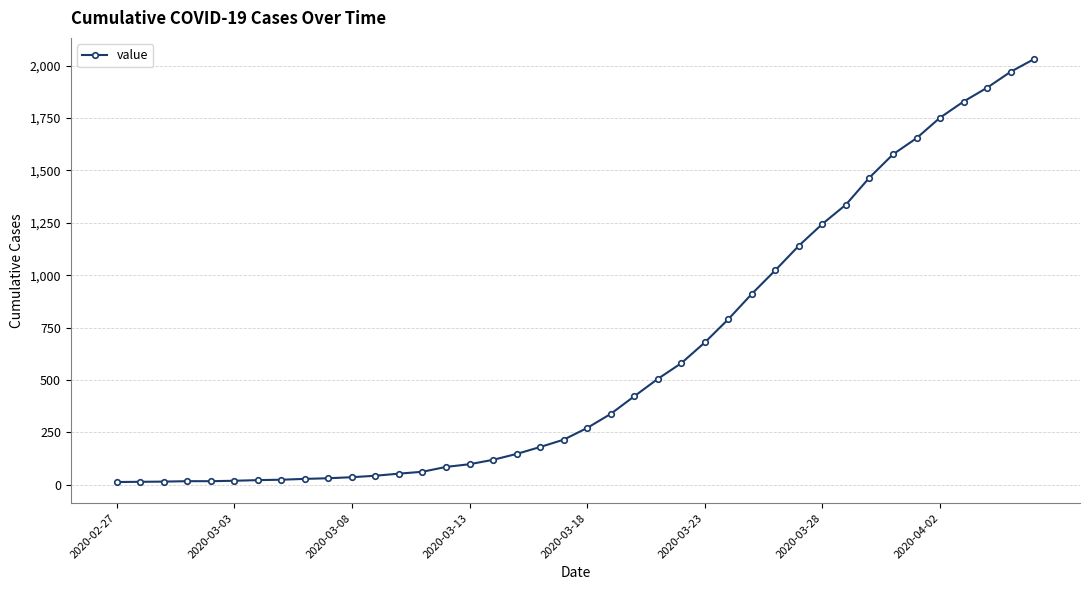

What is the greatest value displayed?

2032